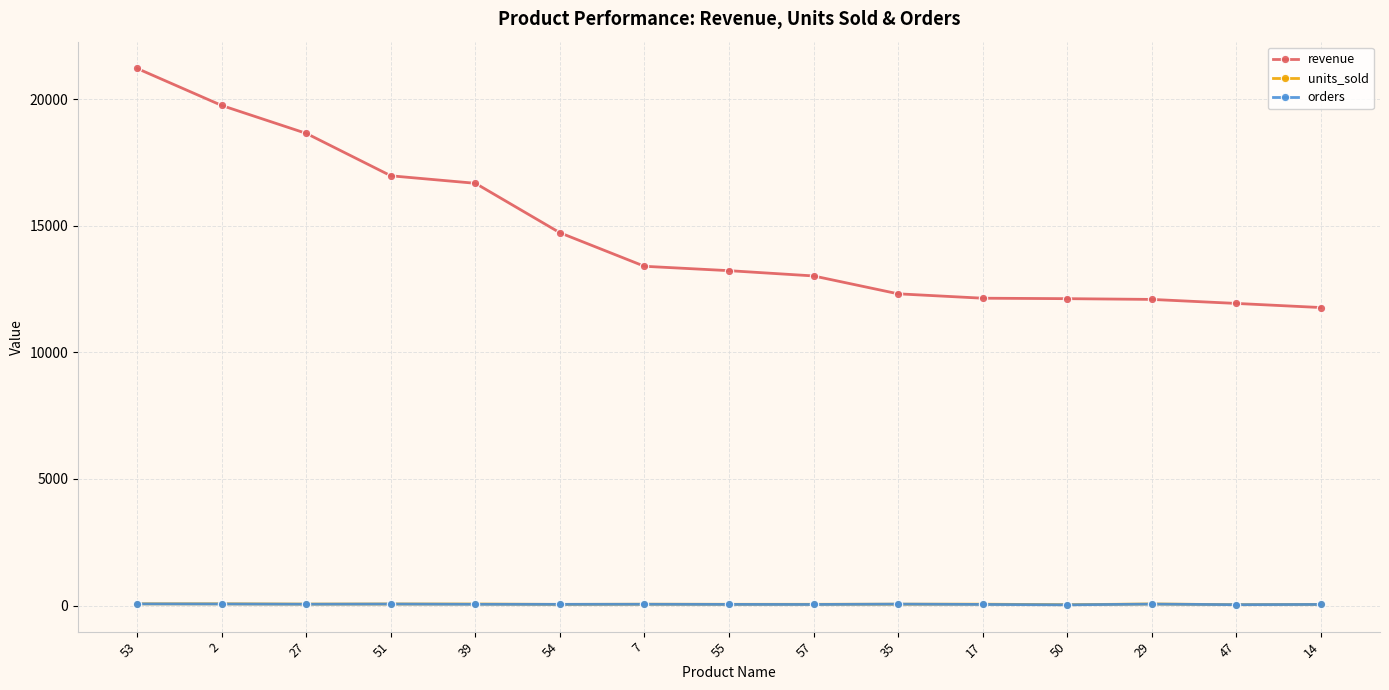

At which category is the sum across all series the highest?

53